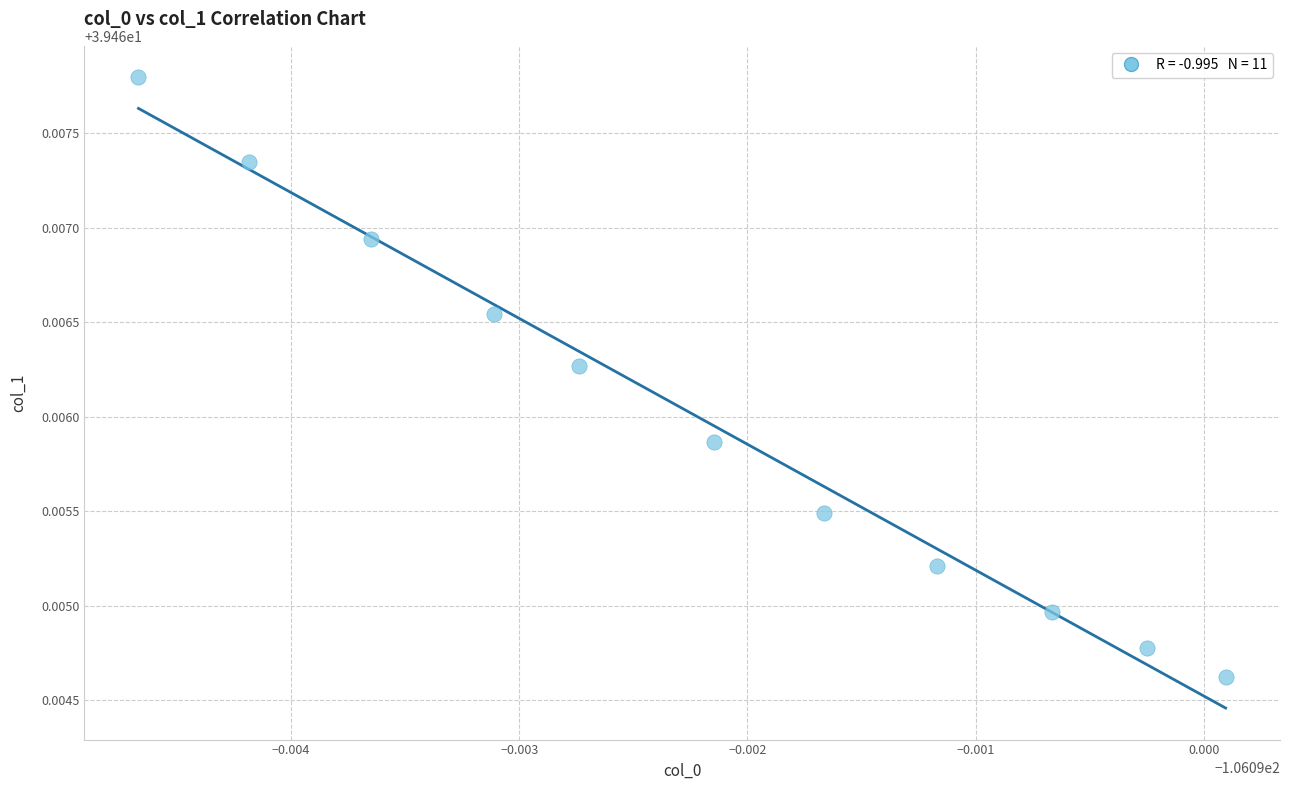

What is the average X value?

-106.1